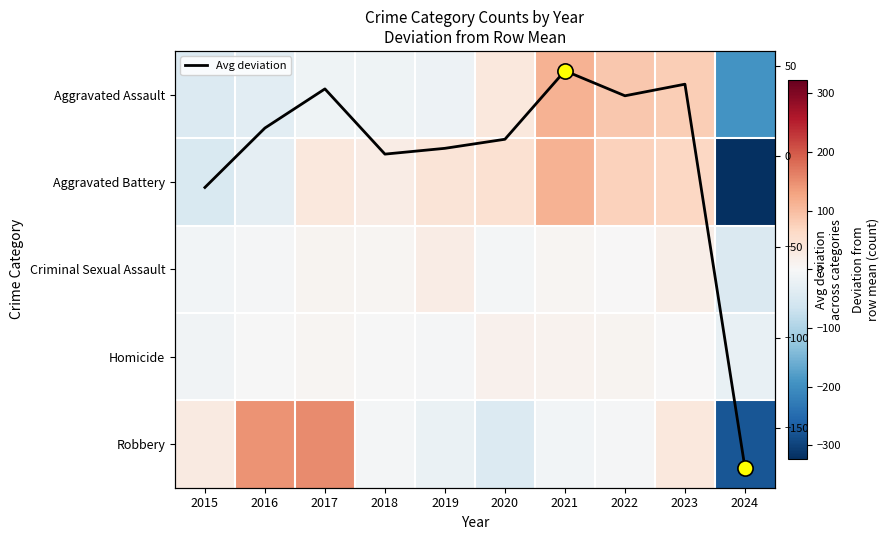

What is the minimum value for Avg deviation?

-171.9